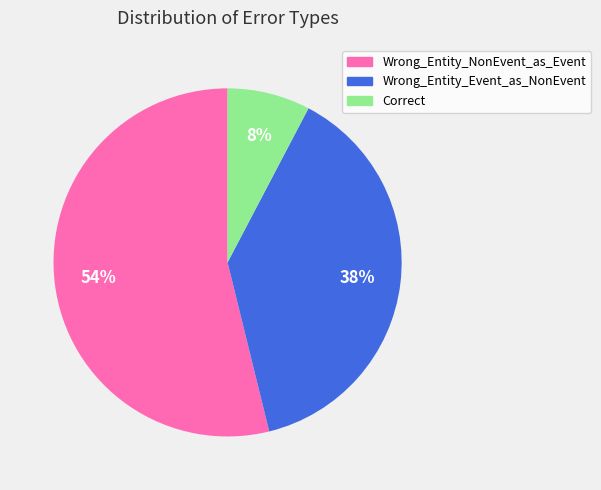

How many segments does this pie chart have?

3